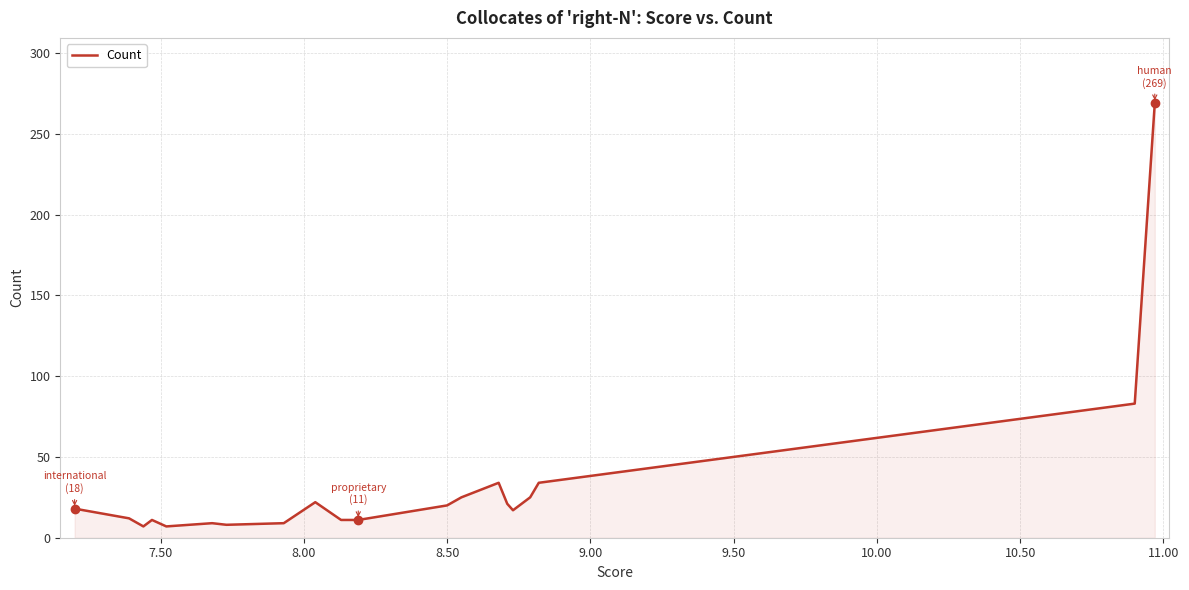

What is the difference between the maximum and minimum values?

262